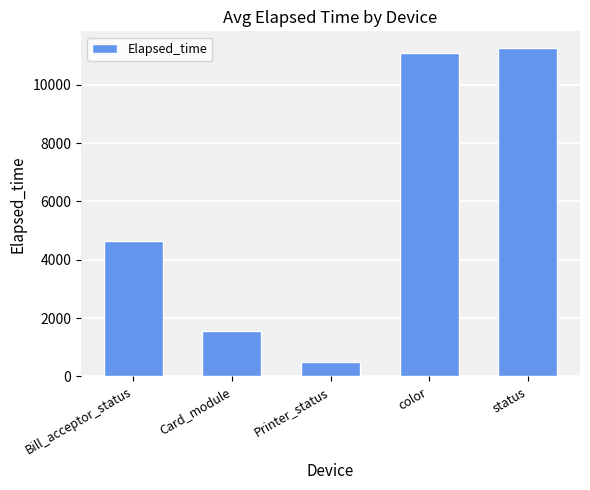

True or false: the data shows 11105.0 at color.

True